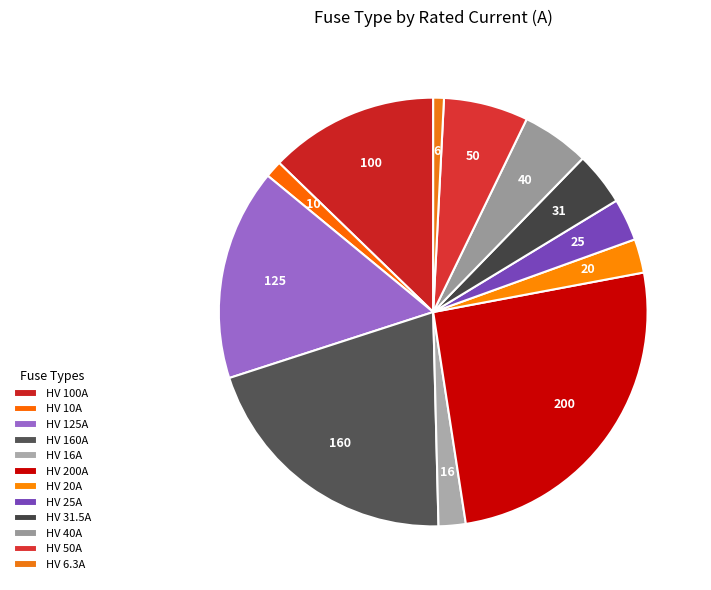

How many segments does this pie chart have?

12